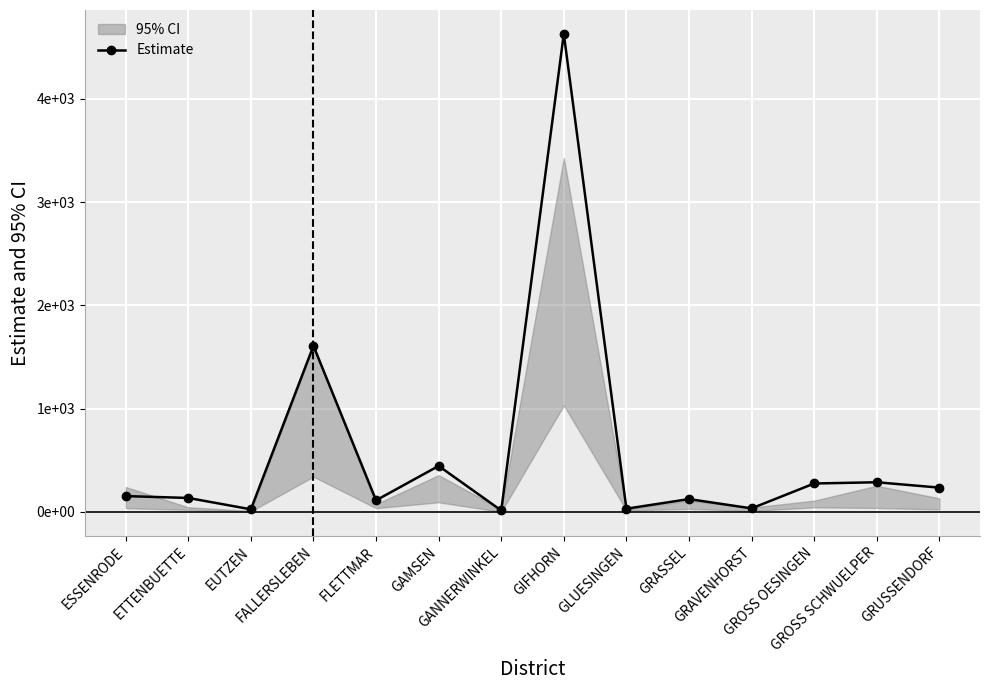

How many values exceed 153?

6